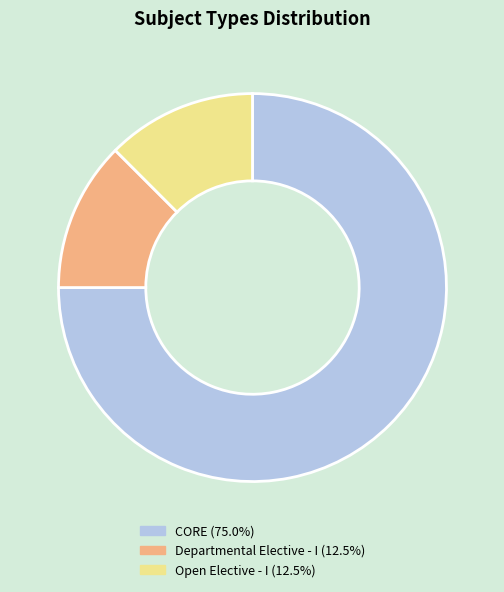

Which has a higher value, Departmental Elective - I or CORE?

CORE